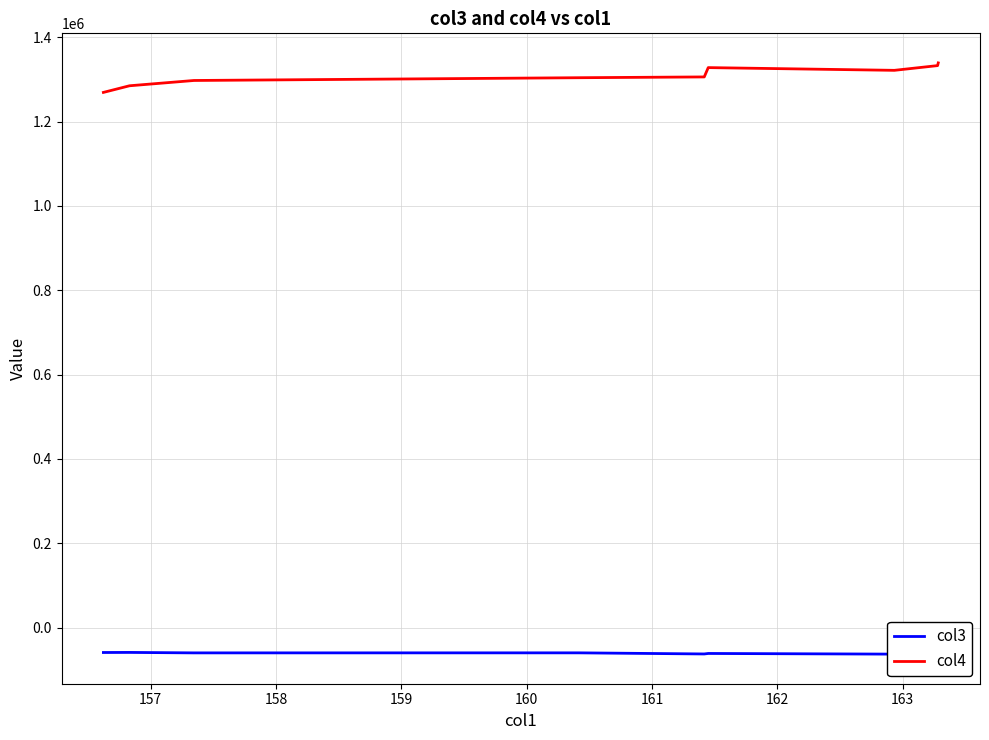

What is the maximum value for col4?

1339374.4